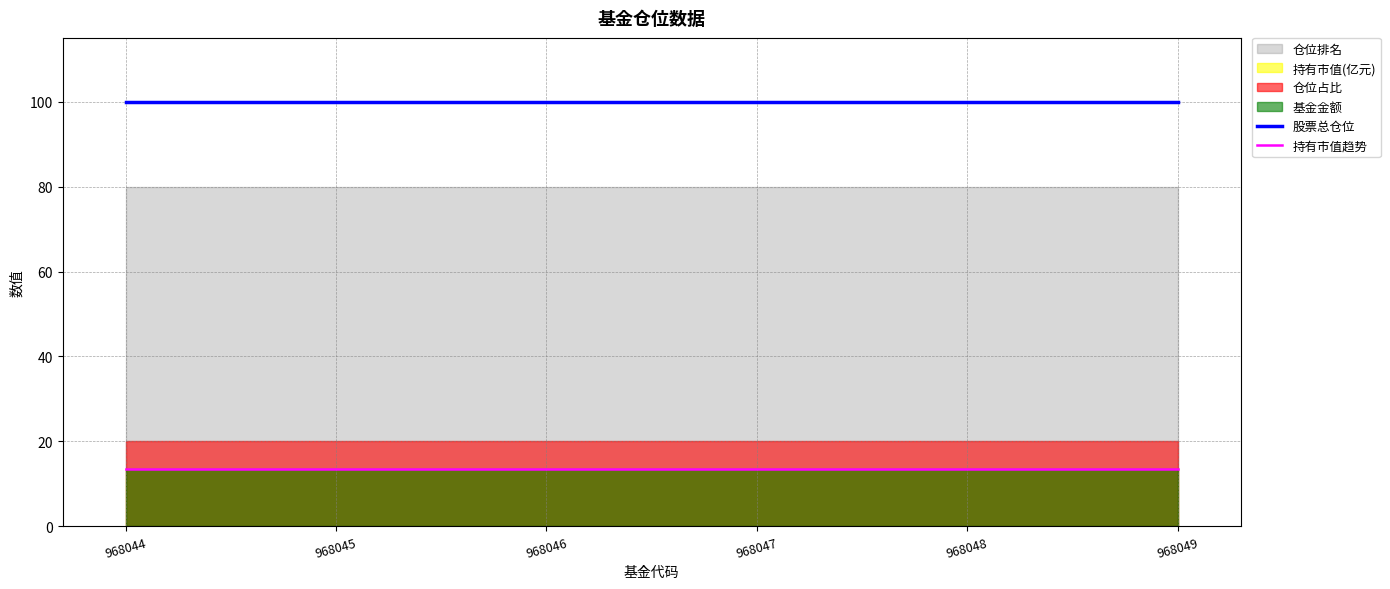

True or false: 持有市值趋势 and 股票总仓位 intersect in this chart.

False